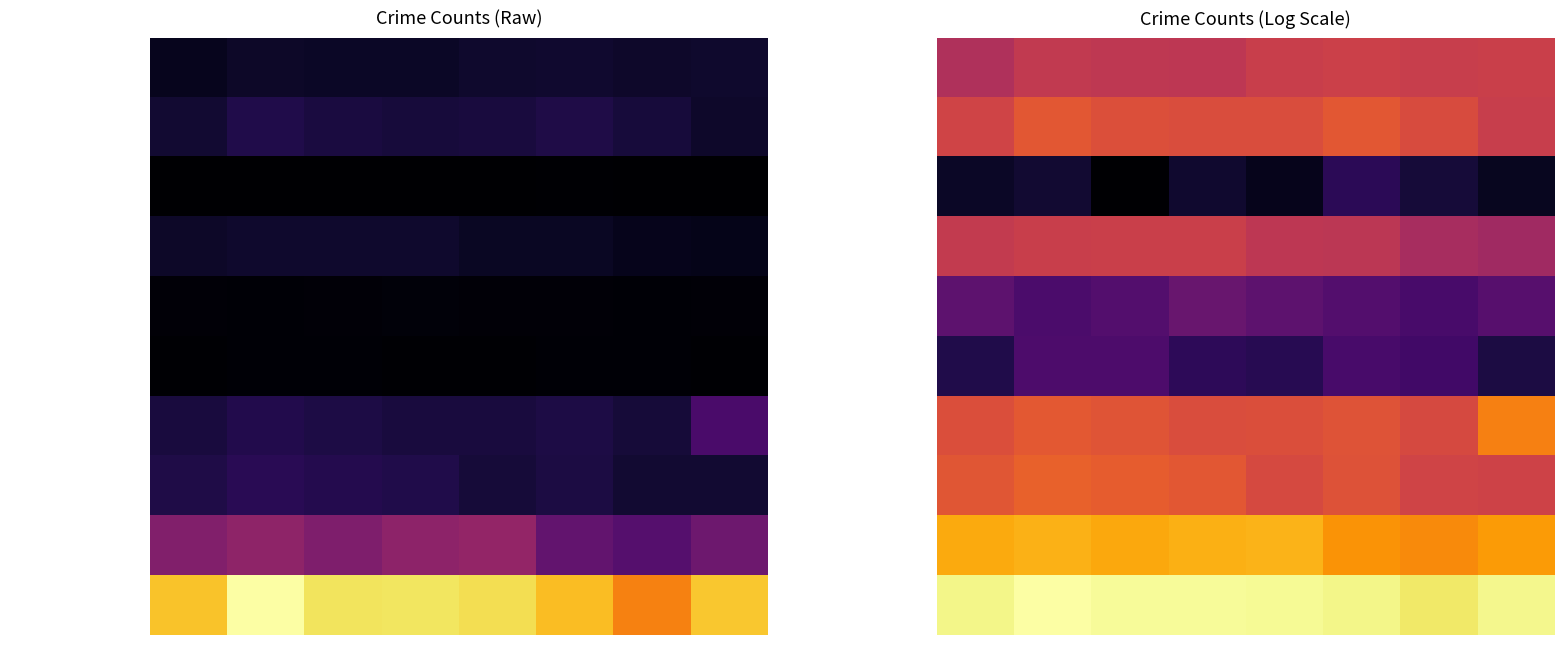

Count the Theft values in the range 7 to 8.

8